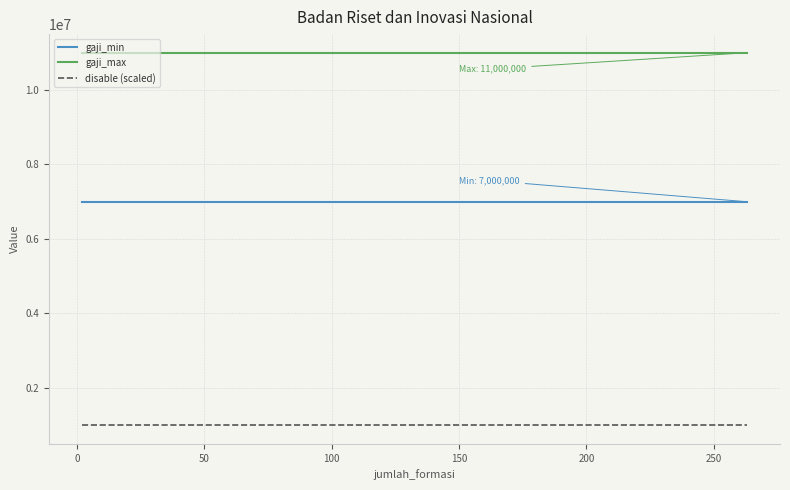

At how many categories does at least one series exceed 9789047?

6